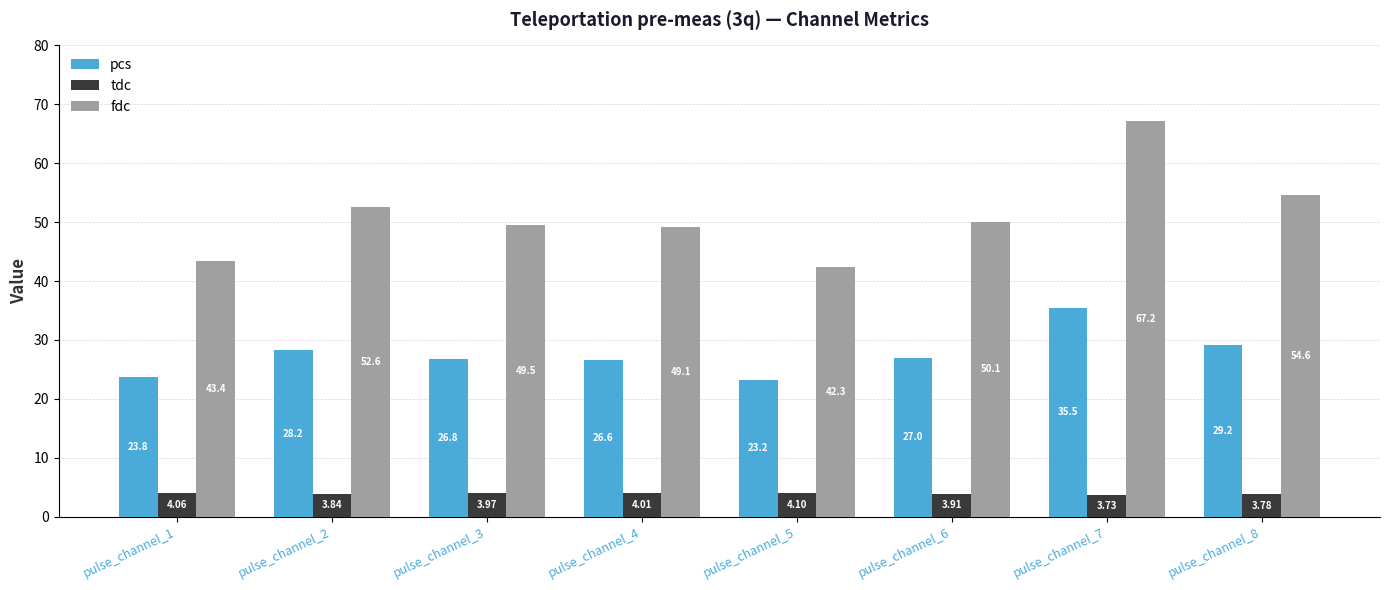

What is the lowest value of the fdc series?

42.3